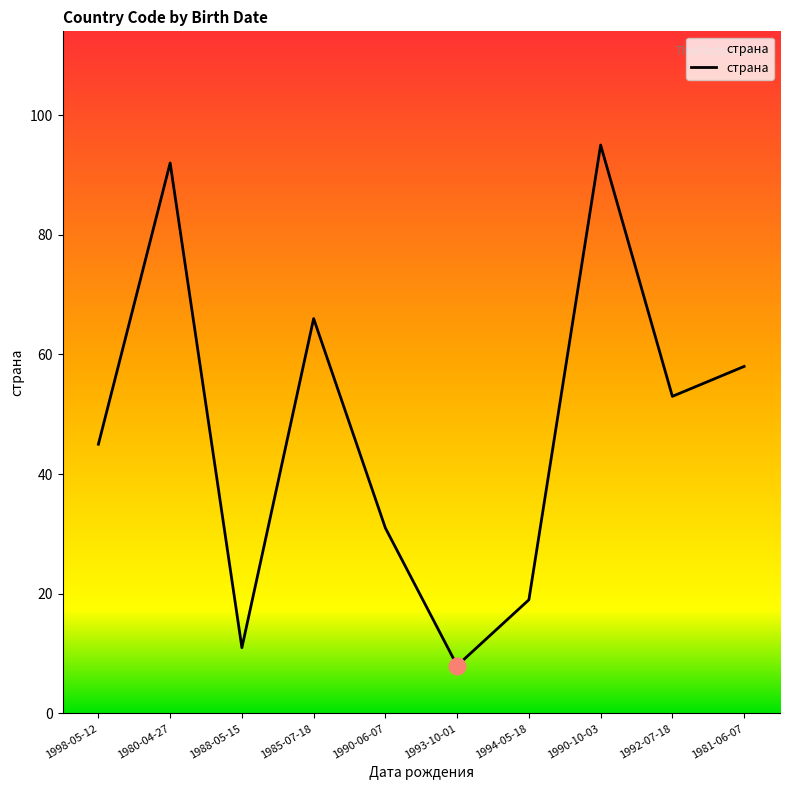

Rank the categories by value from highest to lowest.

1990-10-03, 1980-04-27, 1985-07-18, 1981-06-07, 1992-07-18, 1998-05-12, 1990-06-07, 1994-05-18, 1988-05-15, 1993-10-01